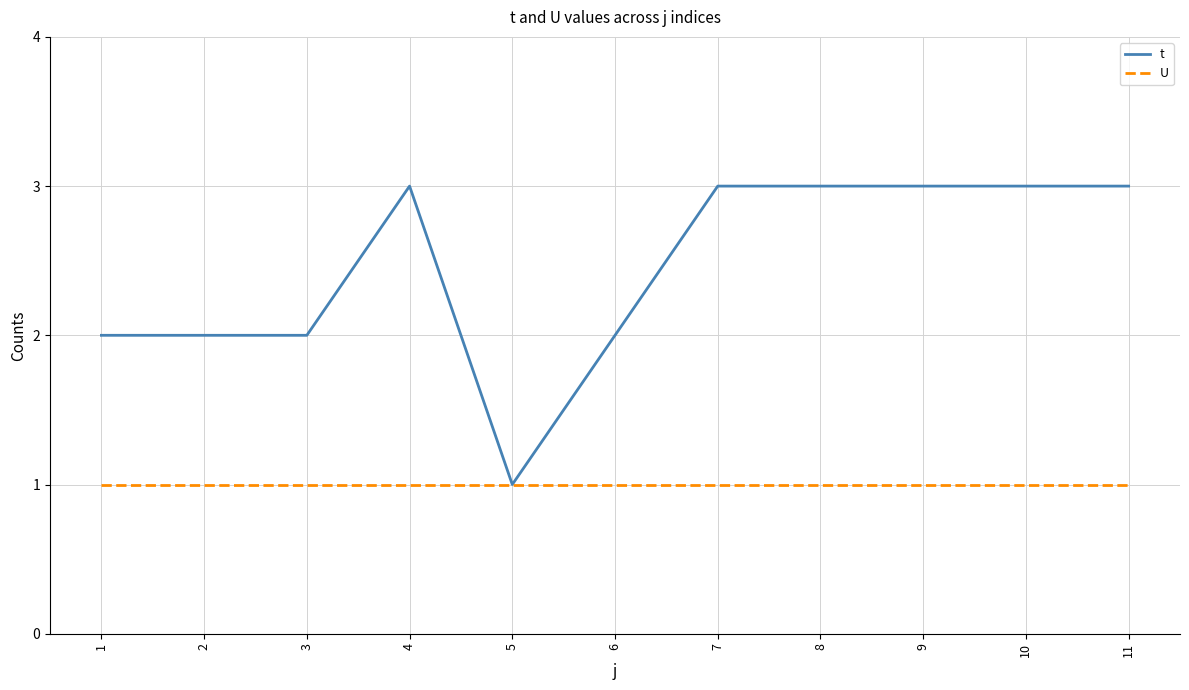

The value of U at 8 is 2. True or false?

False